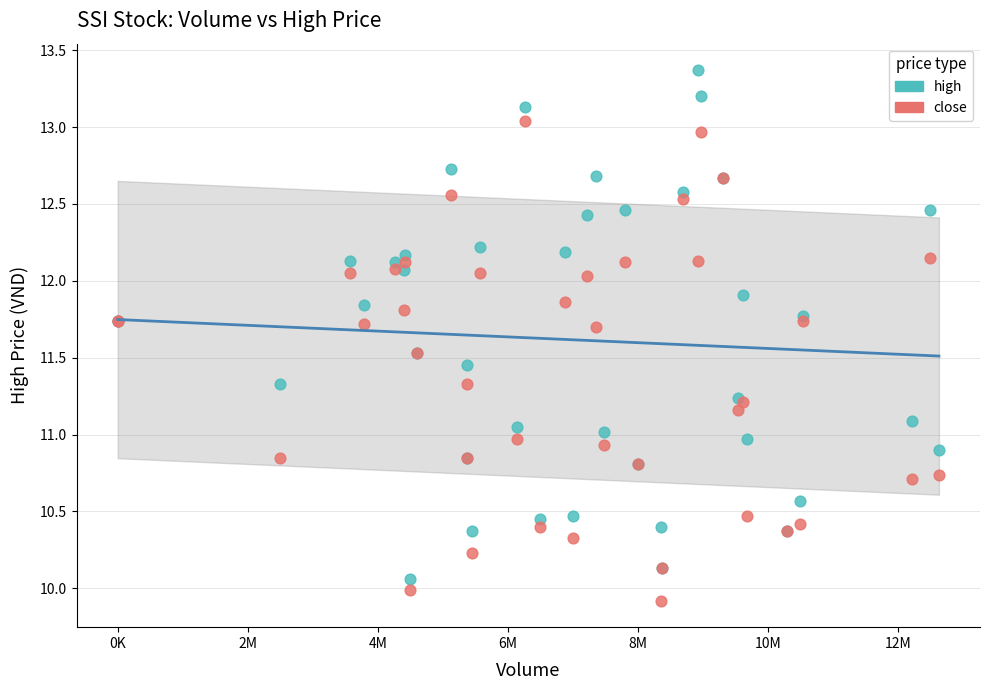

Which series reaches the maximum Y coordinate?

high